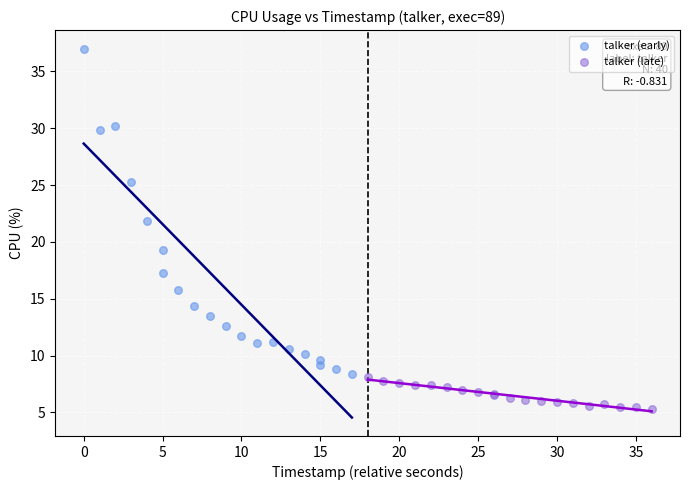

Which series has the largest Y range (max minus min)?

talker (early)